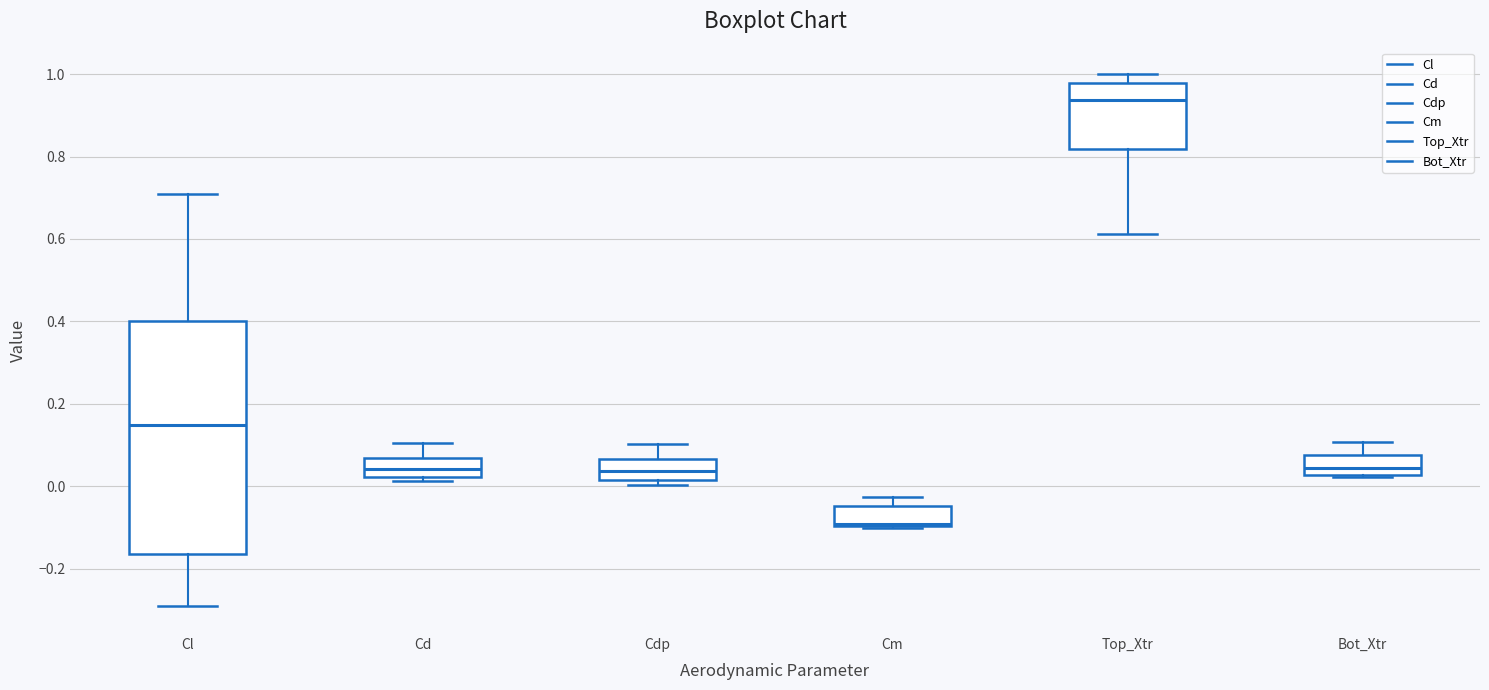

Where does the upper whisker of the box for Cl end on the y-axis? The values are not printed on the chart, so give them approximately, as read against the axis.

0.70